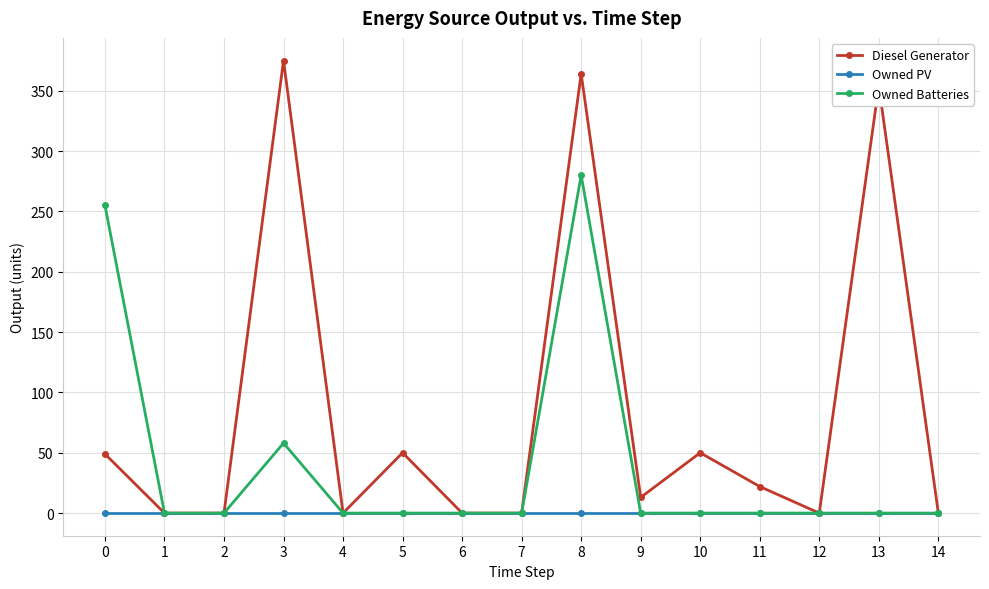

What is the total value across all series at 11?

22